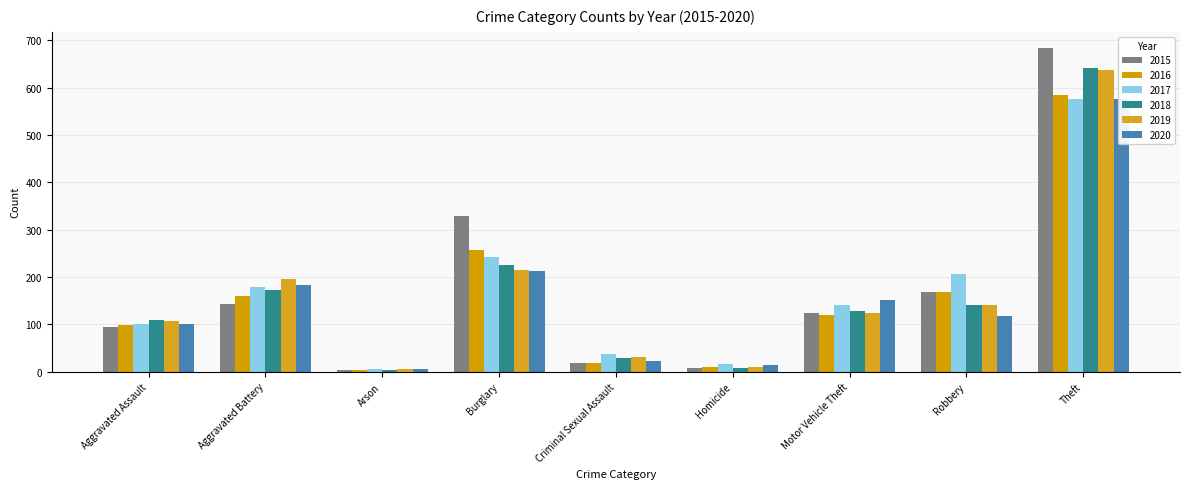

What is the average value of the 2020 series?

154